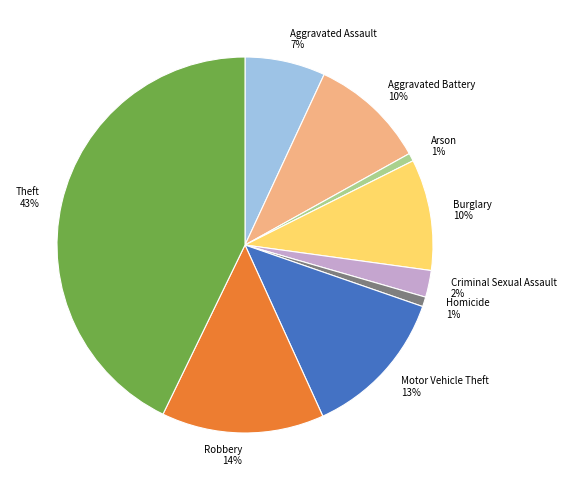

To the nearest percent, what is the difference between the Robbery and Homicide slice percentages?

13%